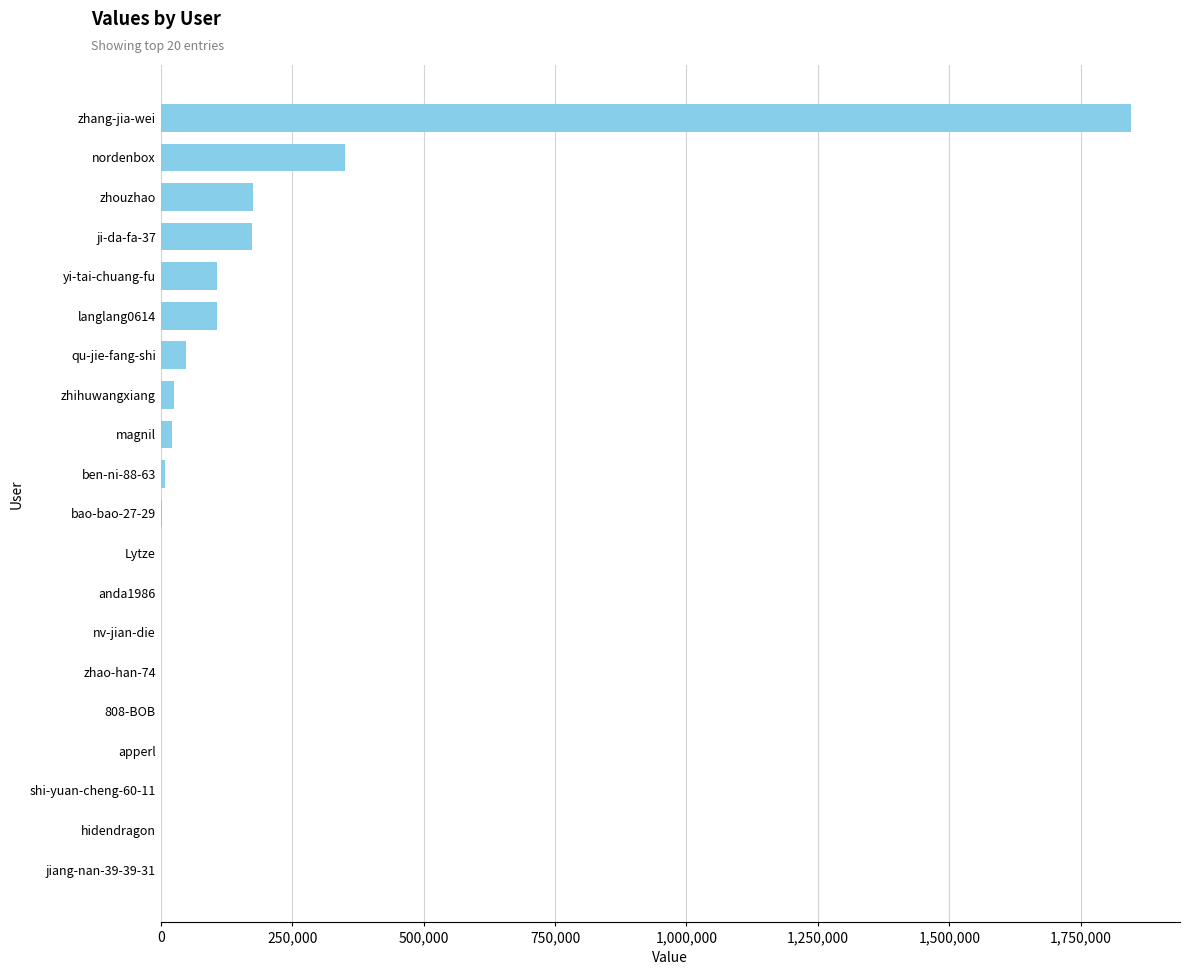

Which has a higher value, nordenbox or langlang0614?

nordenbox